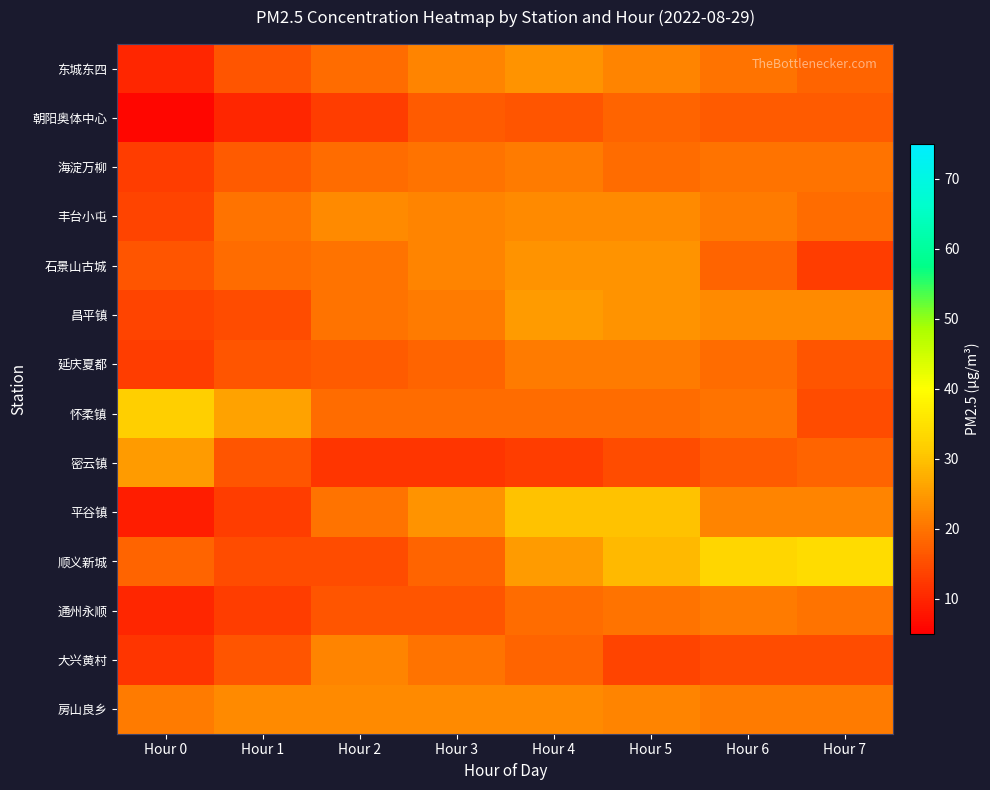

What is the greatest value displayed?

34